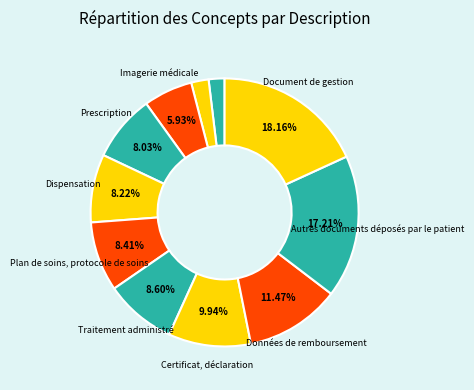

Count the number of slices in the pie.

11